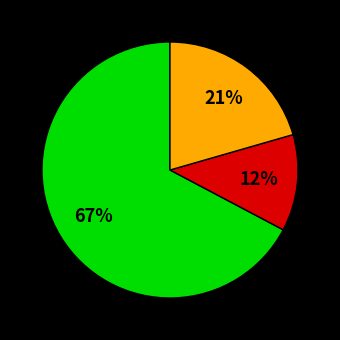

Is there any slice that represents more than half of the pie?

Yes